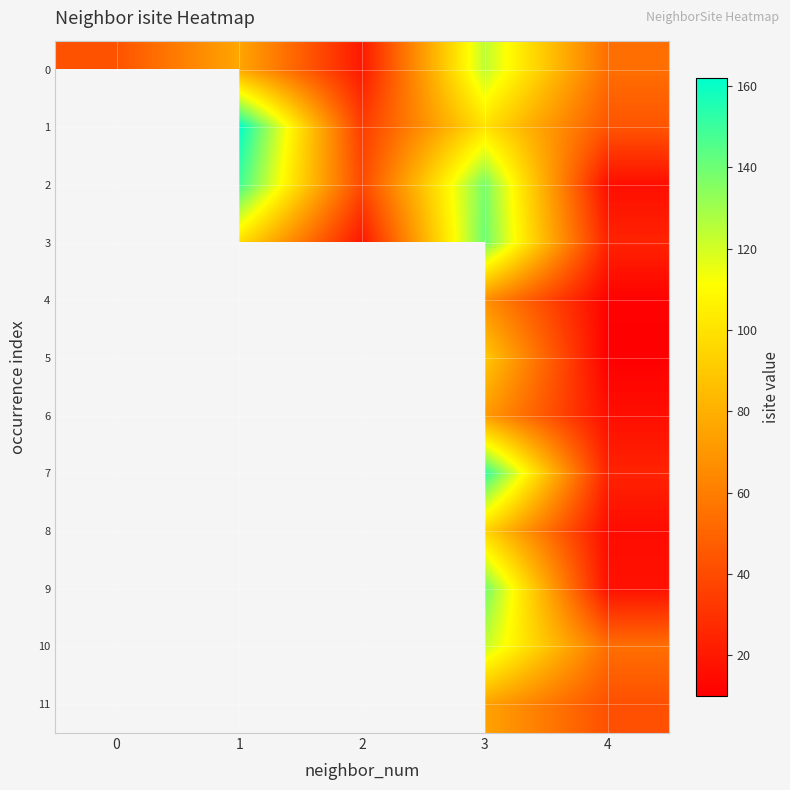

How many categories are shown in the chart?

5